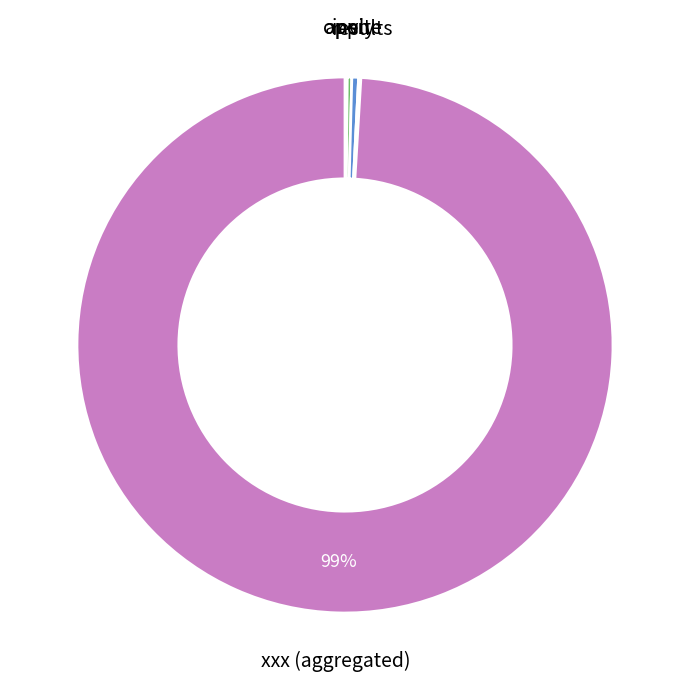

Does any single category account for the majority?

Yes